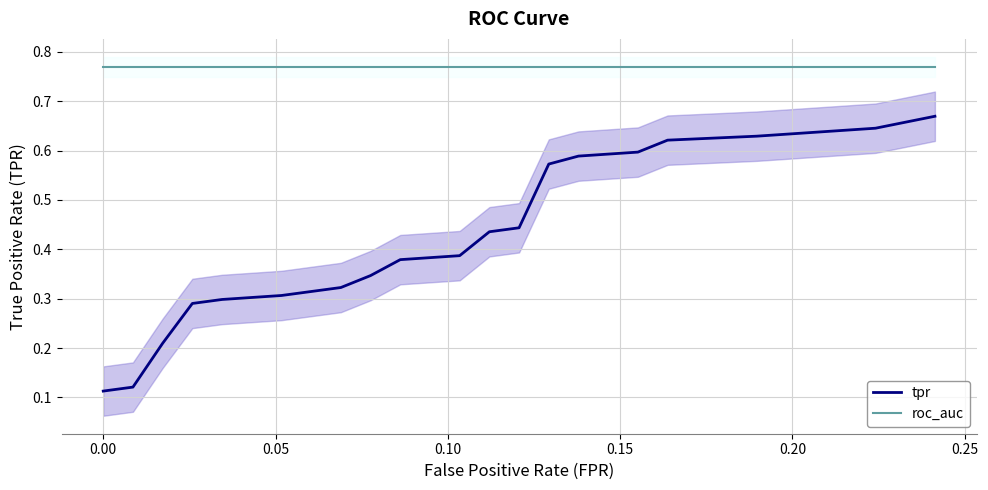

At how many categories does at least one series exceed 0?

20